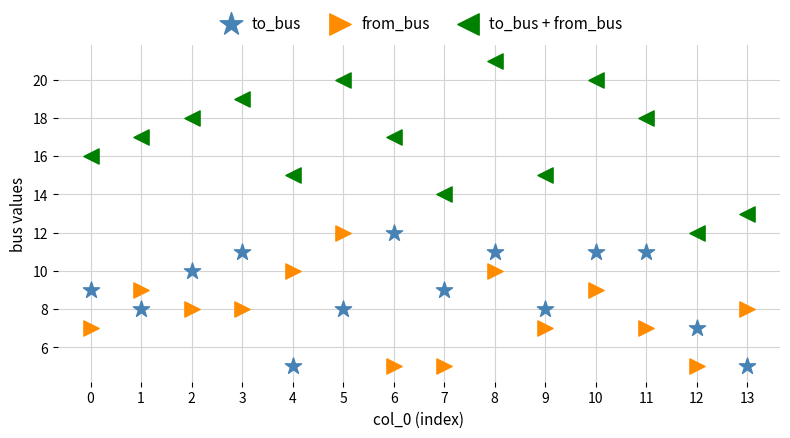

Which series has the widest spread of Y values?

to_bus + from_bus